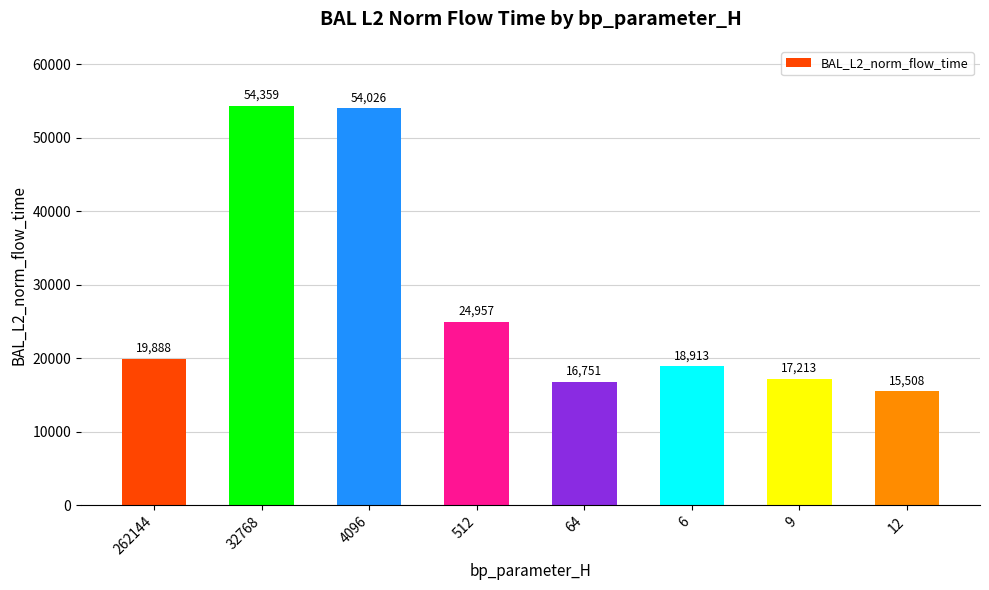

How many bars are there in total?

8